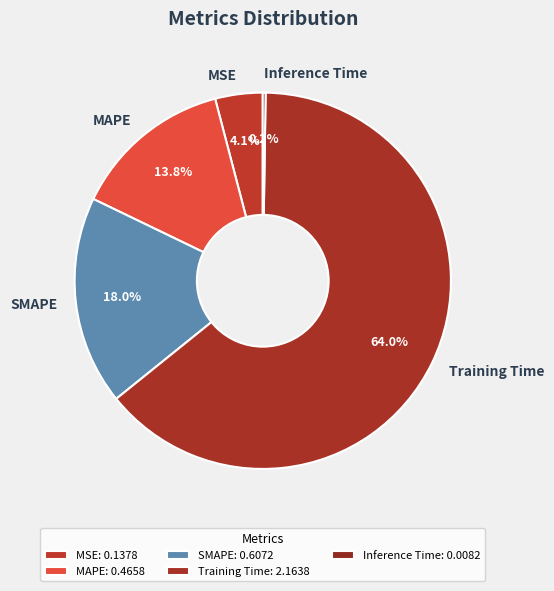

To the nearest percent, what is the difference between the Training Time and MAPE slice percentages?

50%